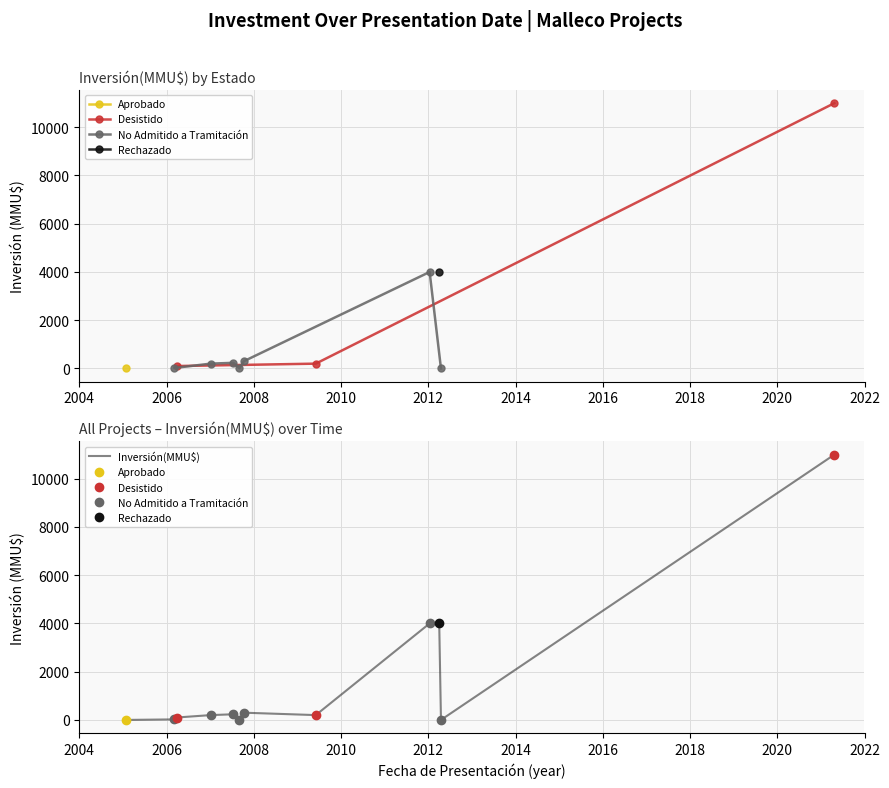

Which has a higher value, 2007-10 or 2005-02?

2007-10